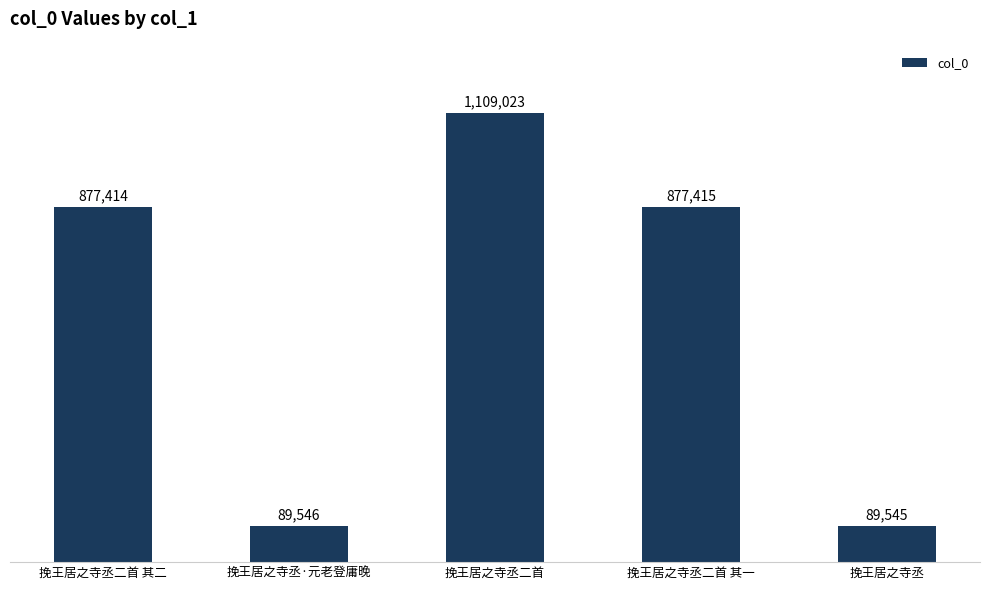

What is the smallest value displayed?

89545